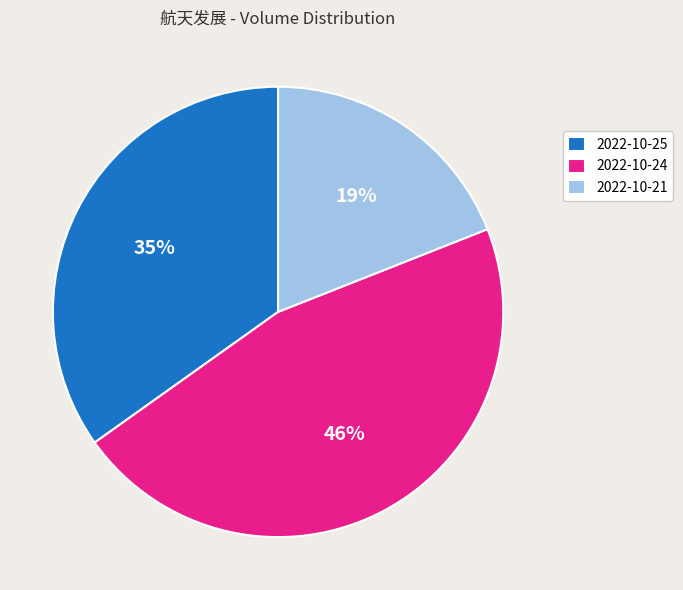

How many slices are in this pie chart?

3